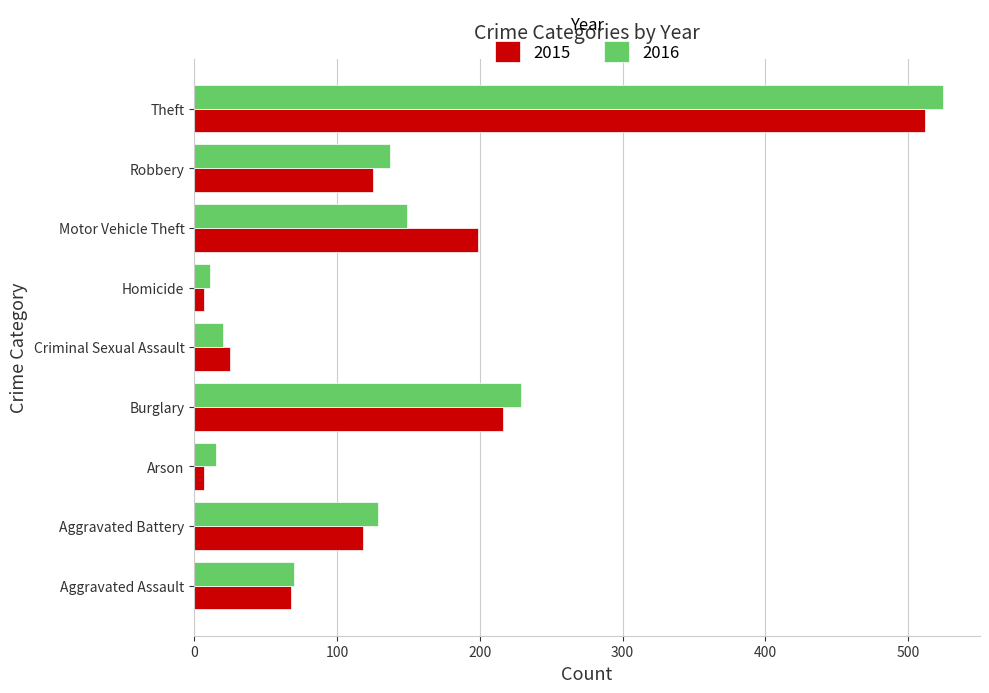

At how many categories does at least one series exceed 109?

5